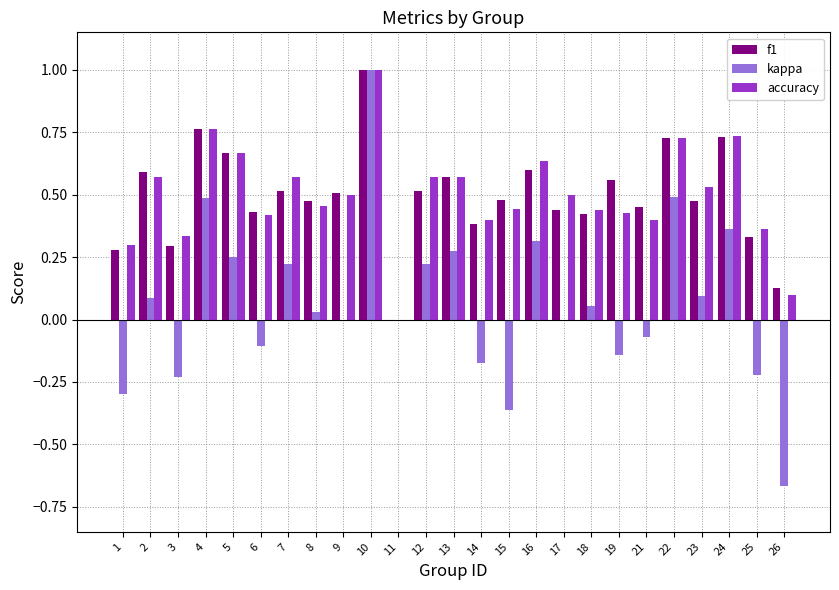

True or false: accuracy has a value of 0.4 at 19.

True